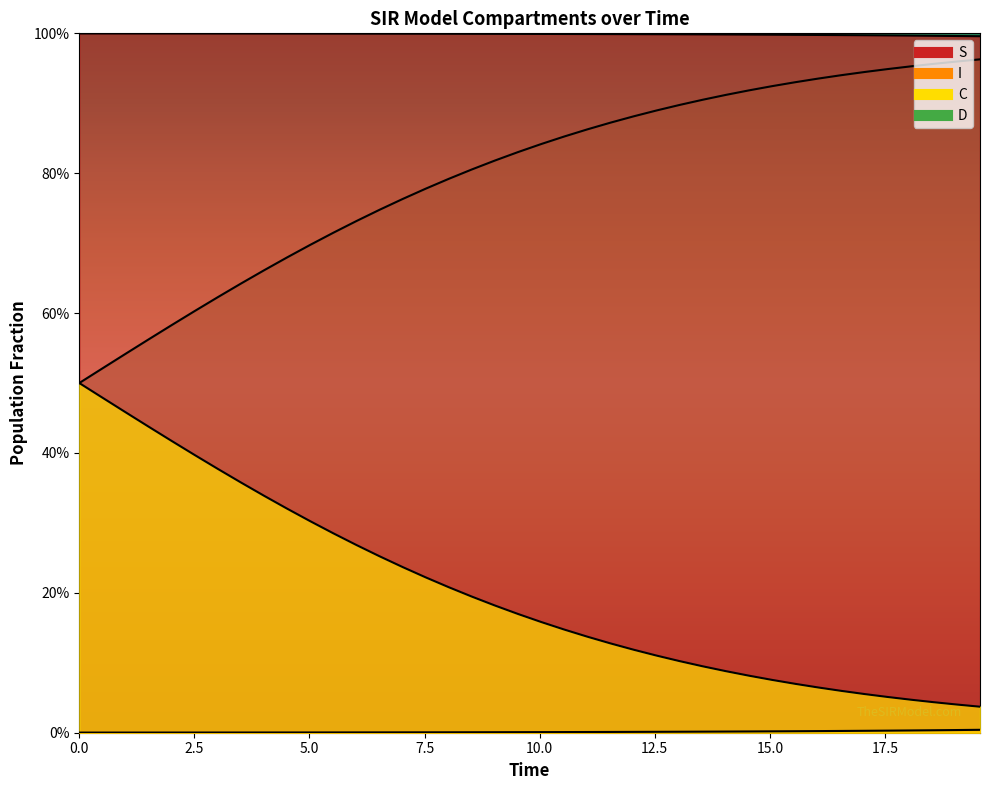

Is the value of I at 15 greater than the value of D at 14?

Yes